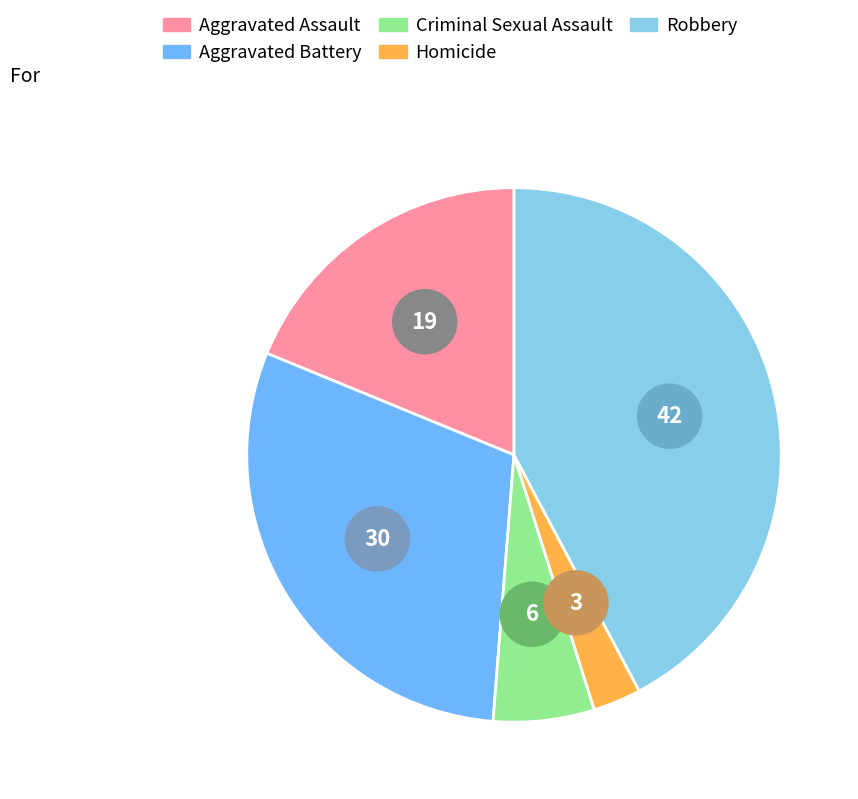

Is it true that Homicide is 3% of the pie?

True